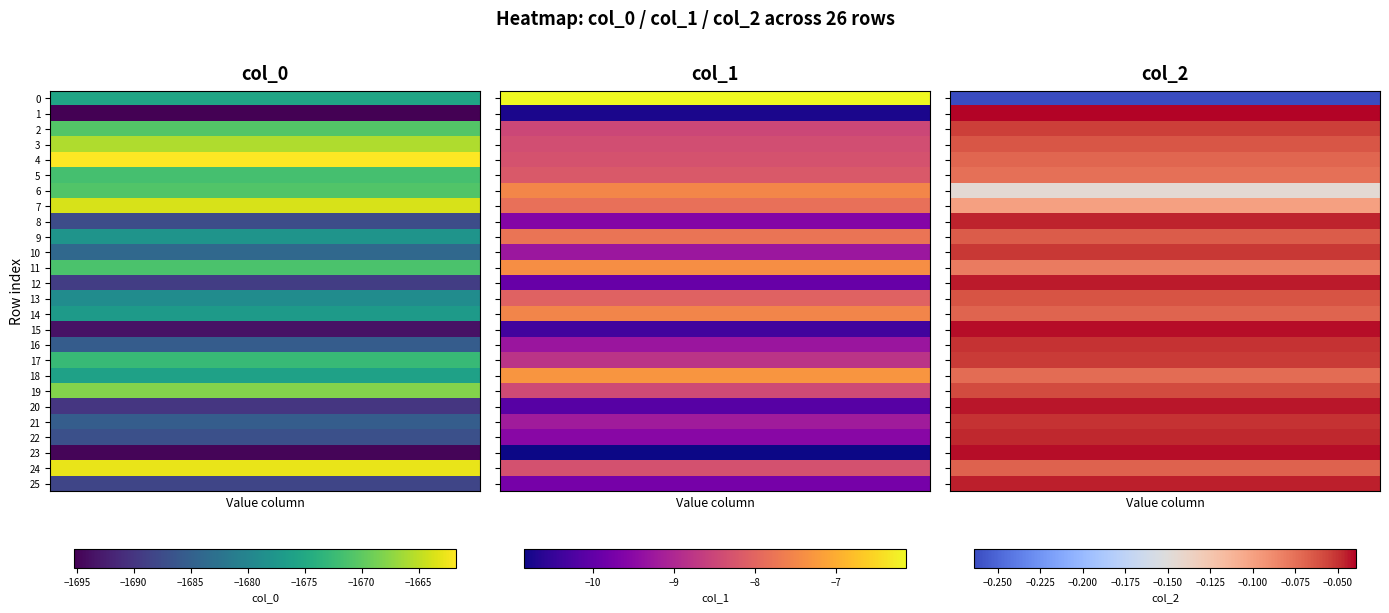

Rank the series at 24 from lowest to highest value.

col_0, col_1, col_2